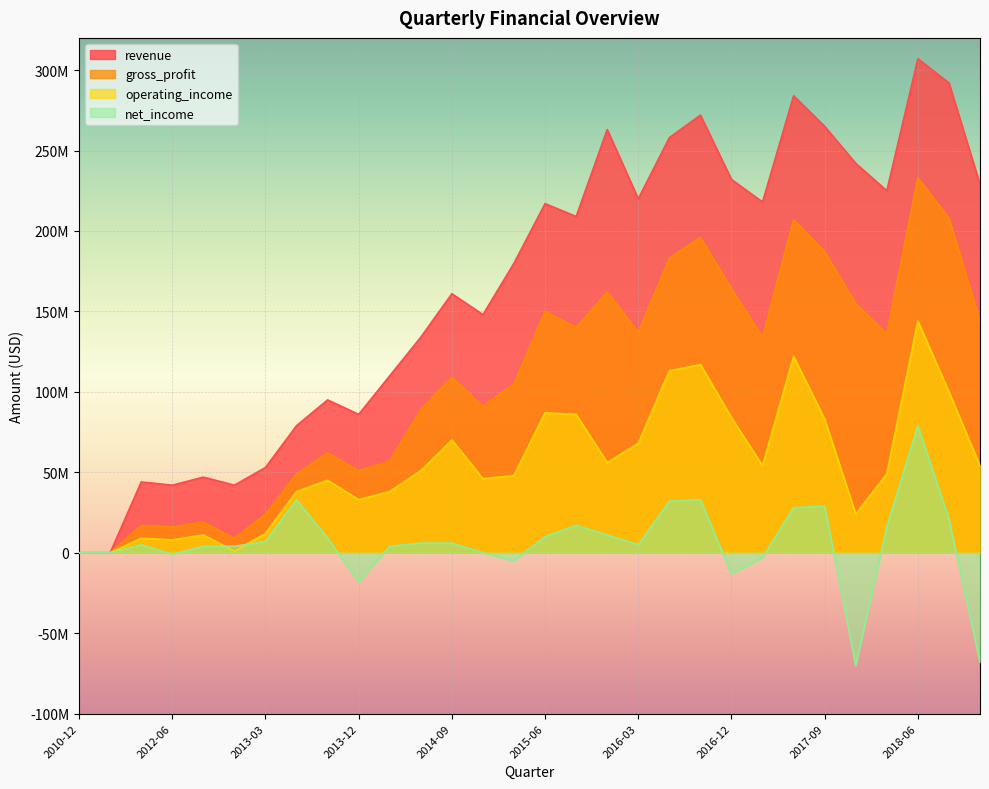

List the series in order of their peak value, lowest first.

net_income, operating_income, gross_profit, revenue